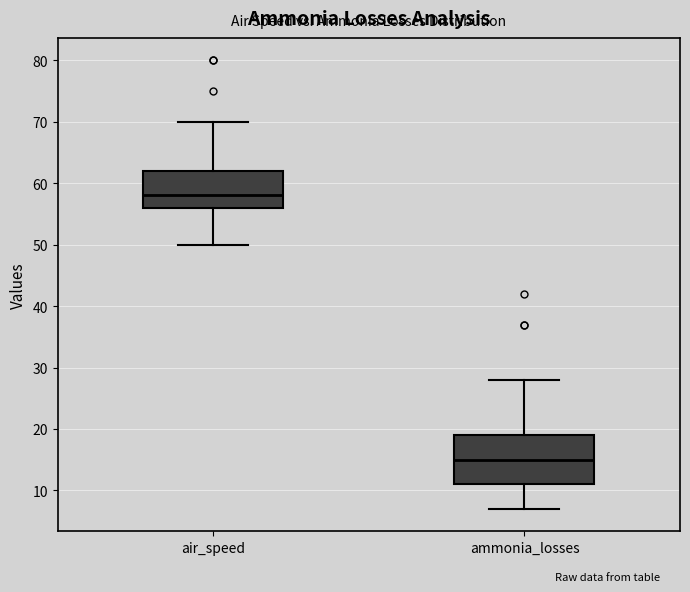

Where does the upper whisker of the box for air_speed end on the y-axis? The values are not printed on the chart, so give them approximately, as read against the axis.

70